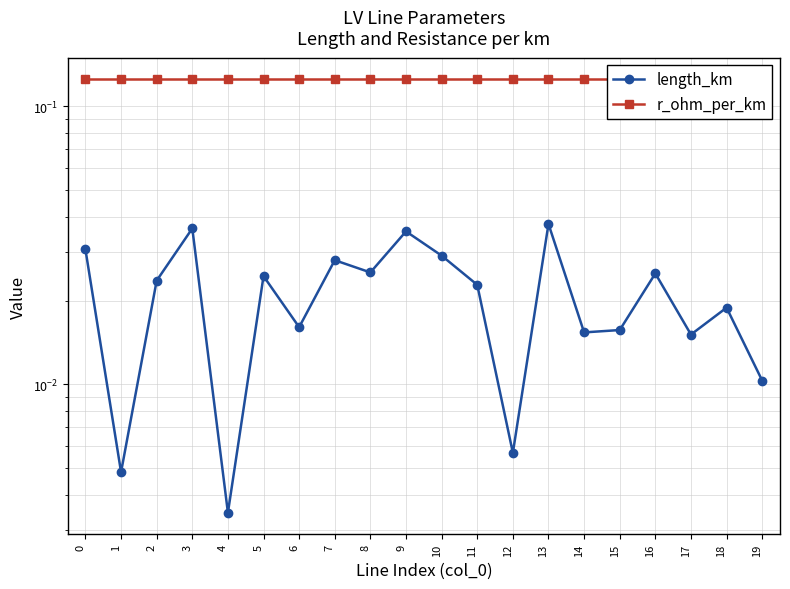

Reading left to right, transcribe all the data shown in this chart.

length_km: 0=0.0	1=0.0	2=0.0	3=0.0	4=0.0	5=0.0	6=0.0	7=0.0	8=0.0	9=0.0	10=0.0	11=0.0	12=0.0	13=0.0	14=0.0	15=0.0	16=0.0	17=0.0	18=0.0	19=0.0
r_ohm_per_km: 0=0.1	1=0.1	2=0.1	3=0.1	4=0.1	5=0.1	6=0.1	7=0.1	8=0.1	9=0.1	10=0.1	11=0.1	12=0.1	13=0.1	14=0.1	15=0.1	16=0.1	17=0.1	18=0.1	19=0.1